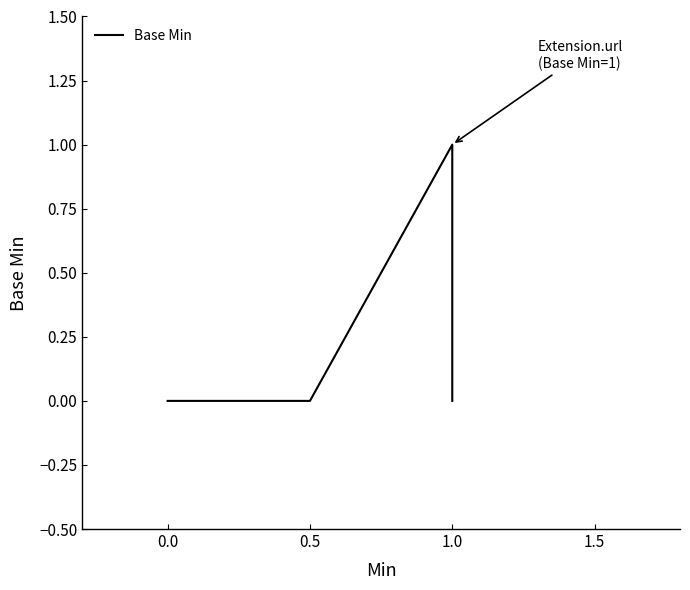

Is it true that the value at 1.0 is 0?

True